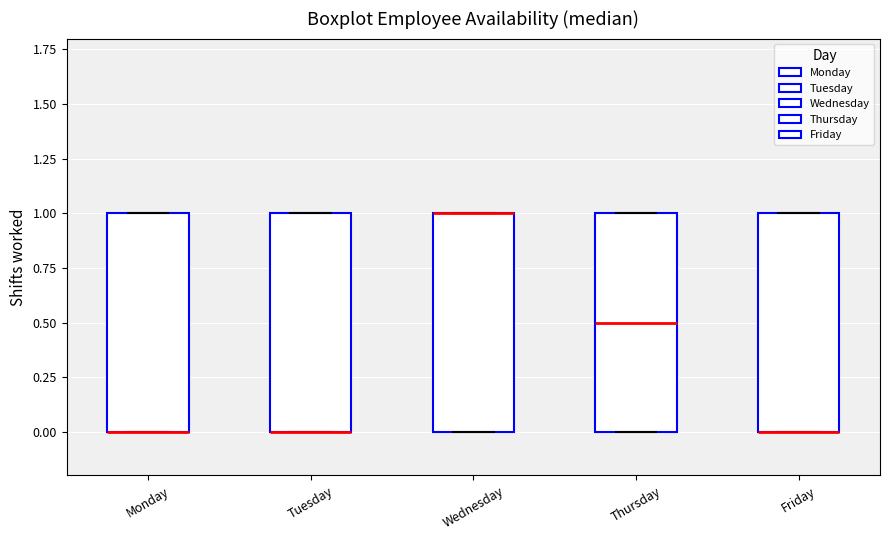

Where is the lower edge of the box for Thursday on the y-axis? The values are not printed on the chart, so give them approximately, as read against the axis.

0.0